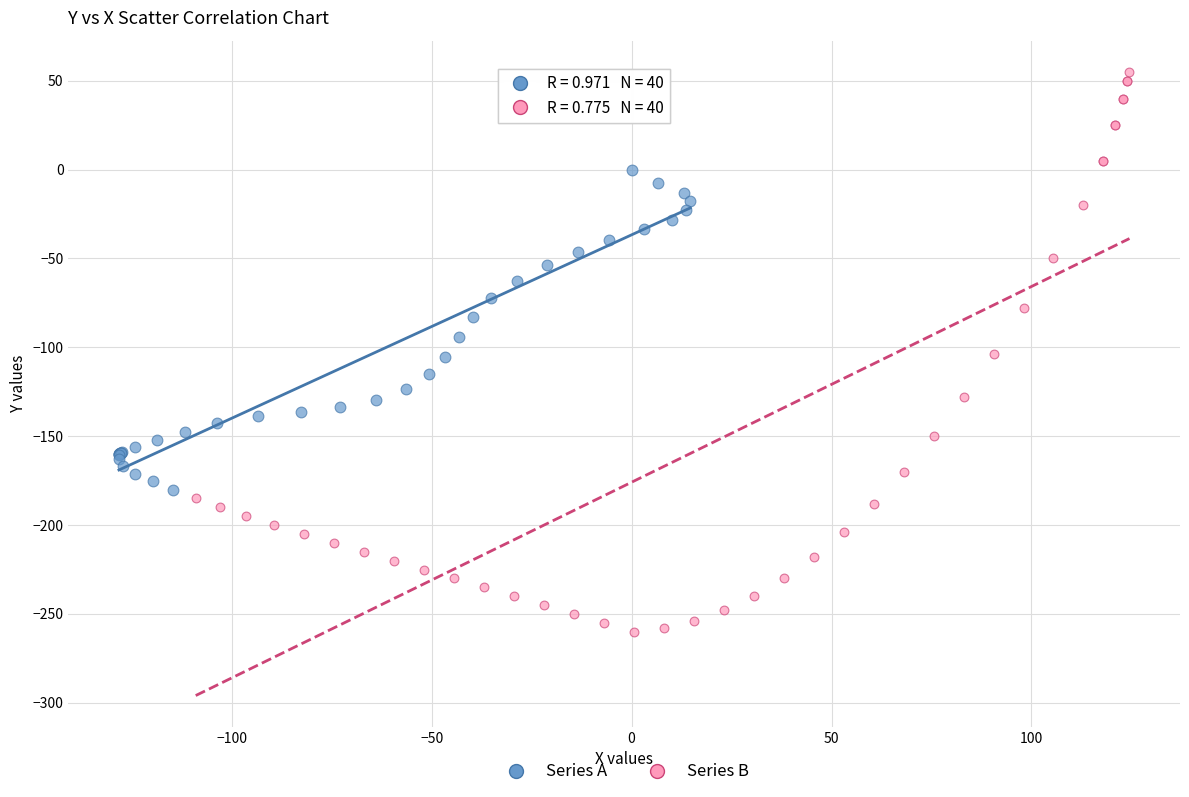

Which series contains the lowest Y value?

Series B